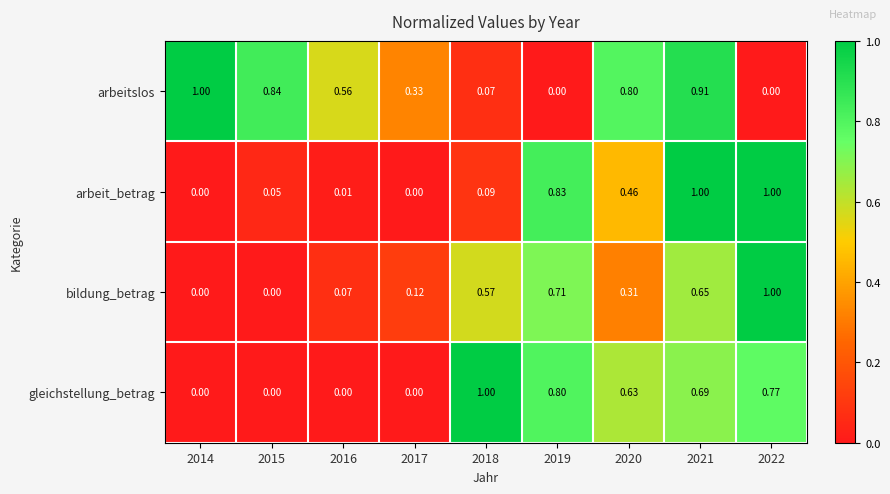

At 2018, list the series in order from smallest to largest.

arbeitslos, arbeit_betrag, bildung_betrag, gleichstellung_betrag